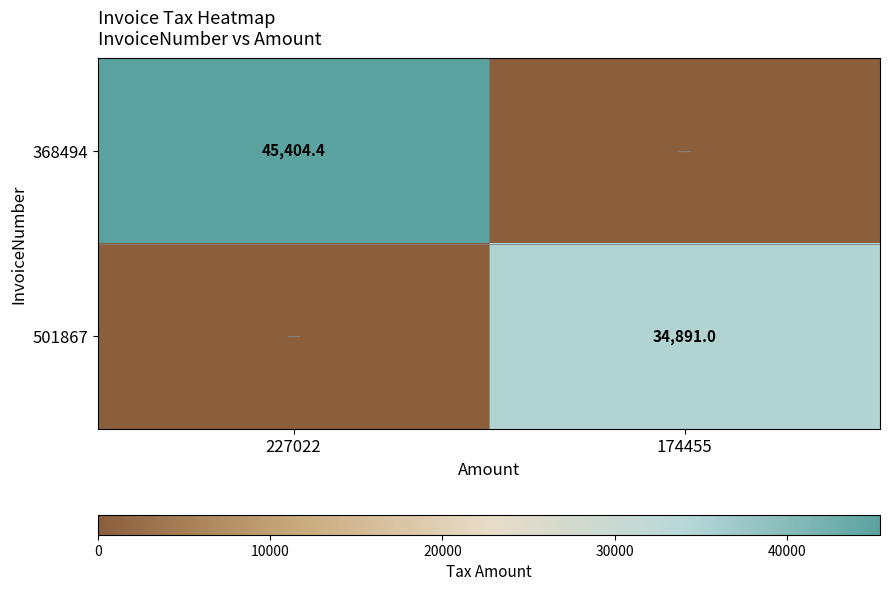

Is it true that 501867 equals 17038.6 at 174455?

False